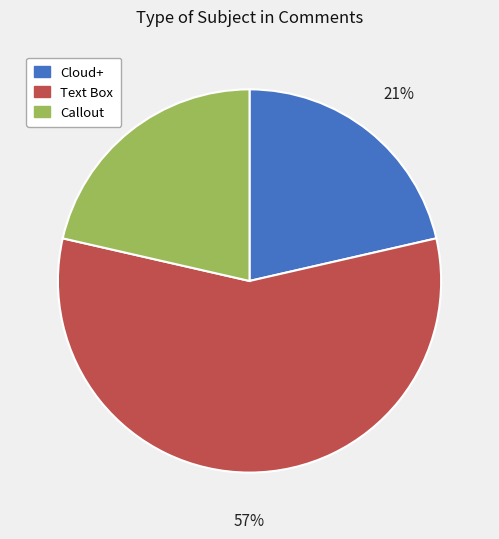

Which category has the biggest portion of the pie?

Text Box